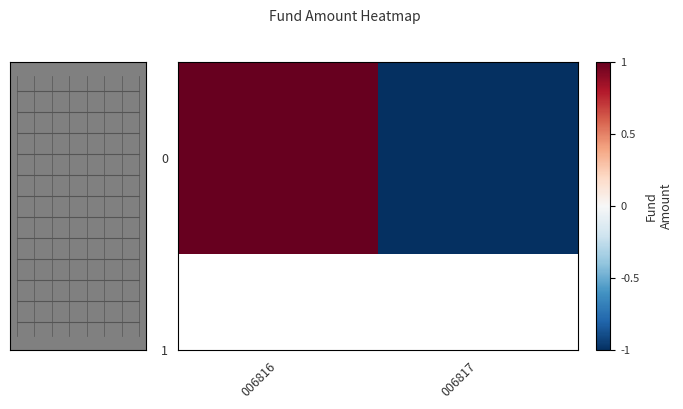

At which category does the chart reach its peak across all series?

006816